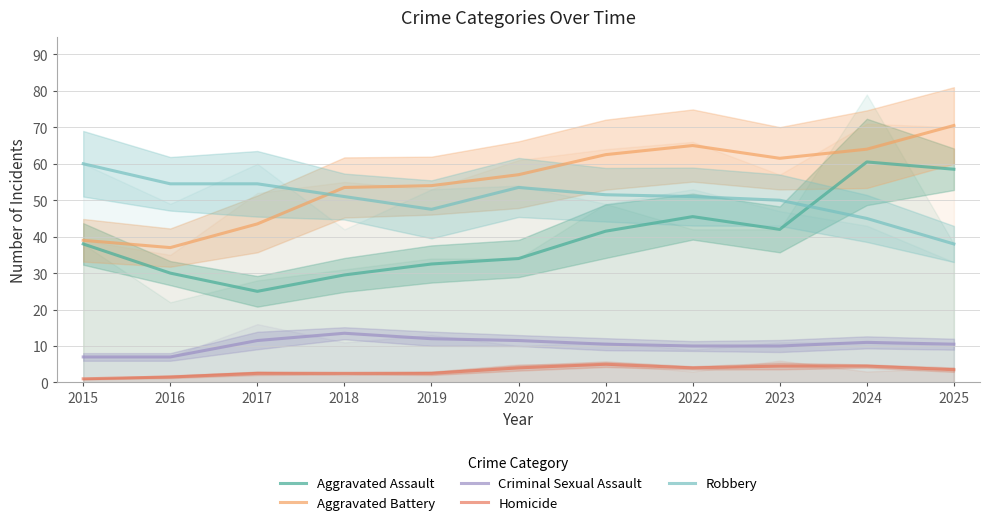

What is the sum of the Criminal Sexual Assault values at 2021 and 2020?

22.0